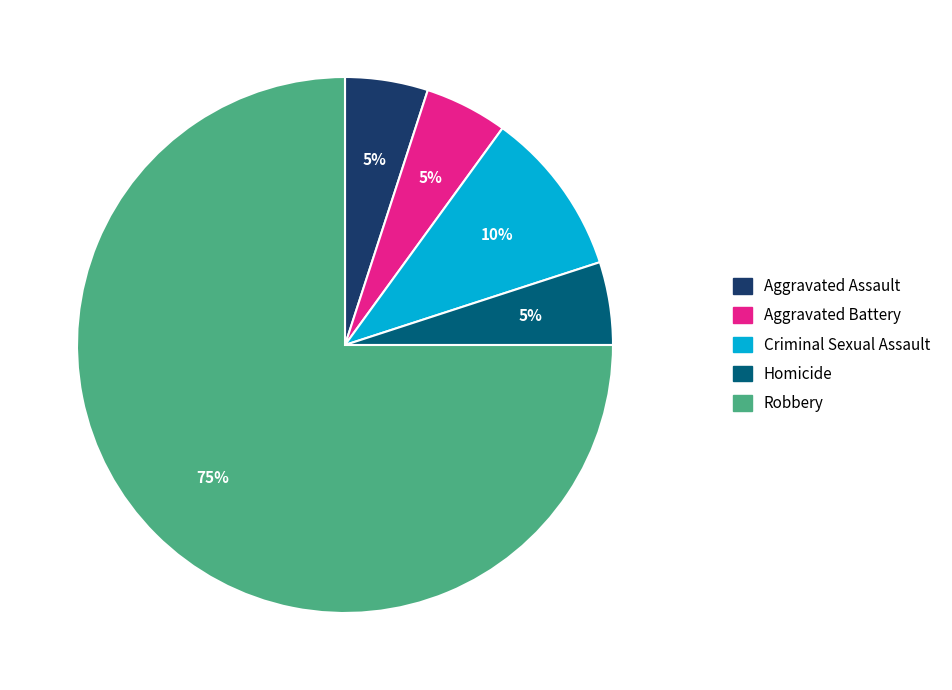

Is it true that Criminal Sexual Assault is 2% of the pie?

False